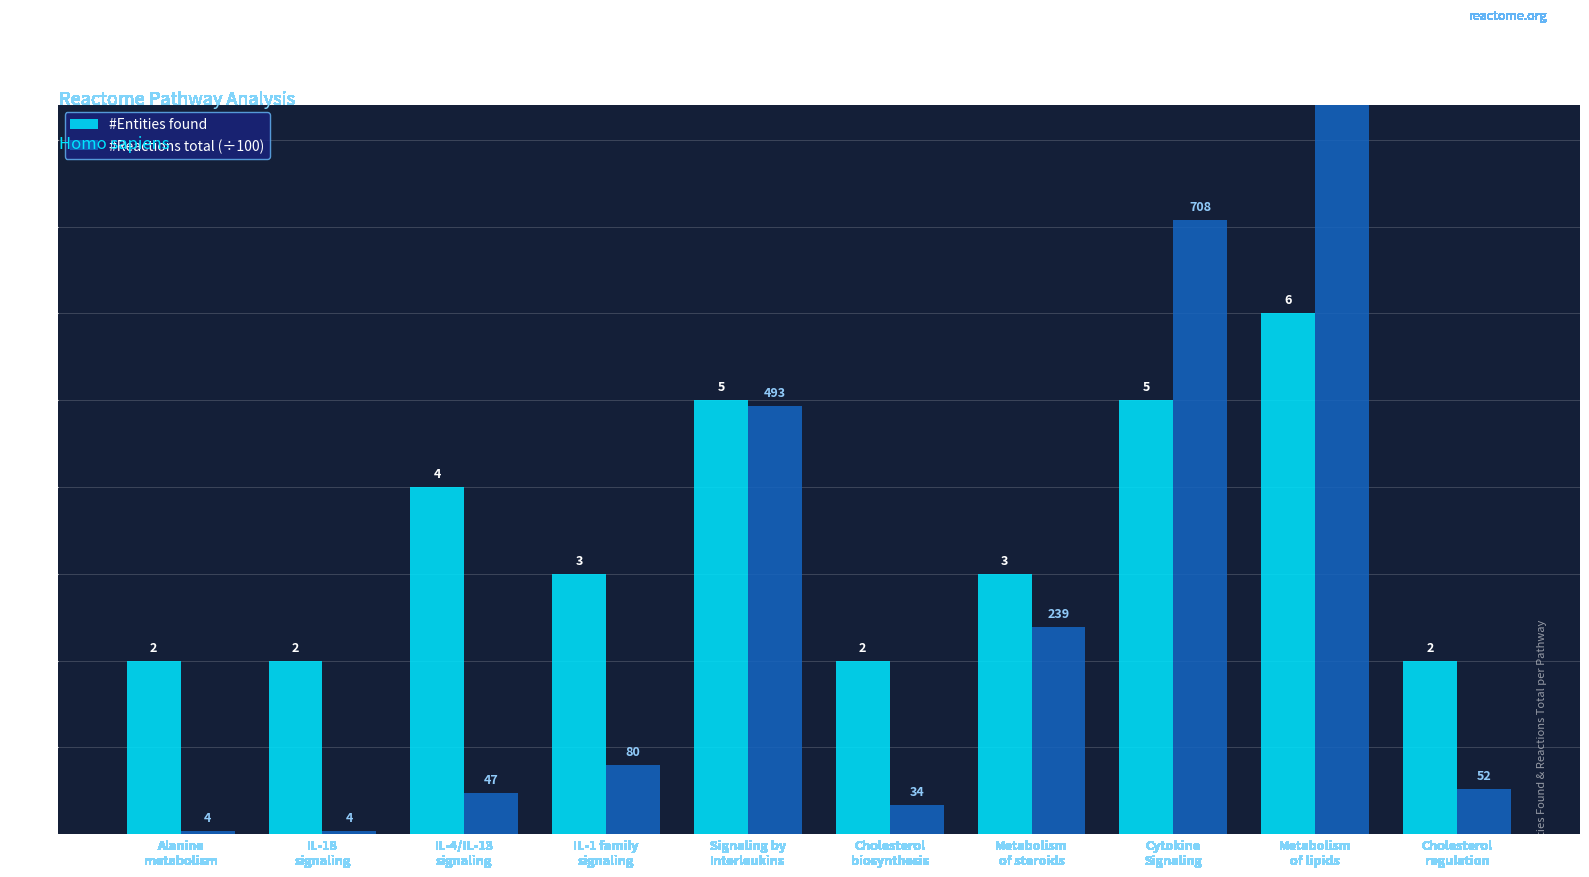

What is the difference between the second highest and second lowest values in the #Entities found series?

3.0